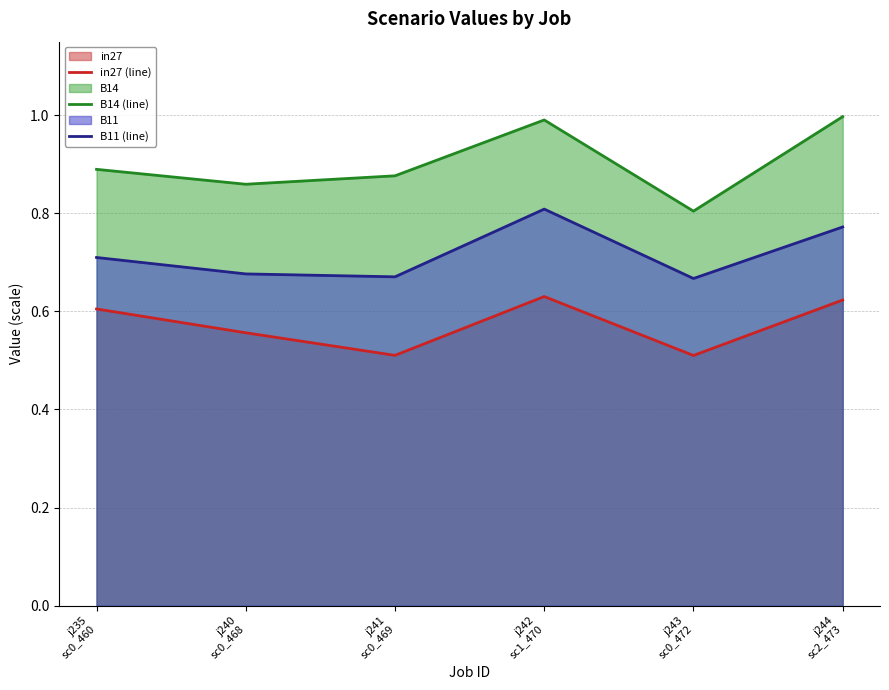

What are all the series names shown in the legend?

in27 (line), B14 (line), B11 (line)